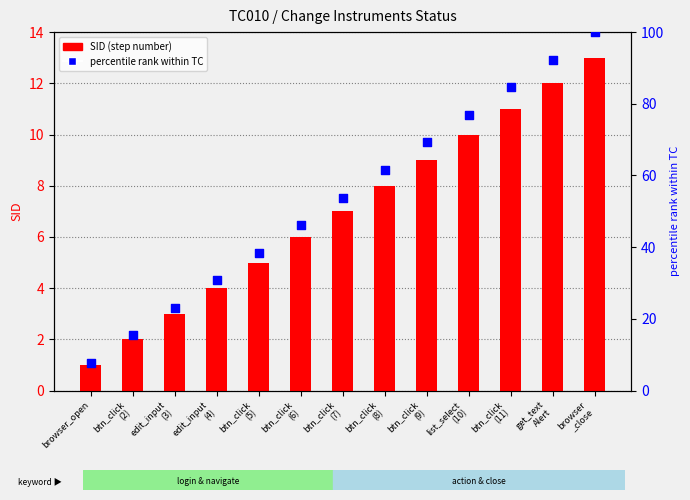

Is the value of SID (step number) at btn_click
(8) greater than the value of percentile rank within TC at list_select
(10)?

No